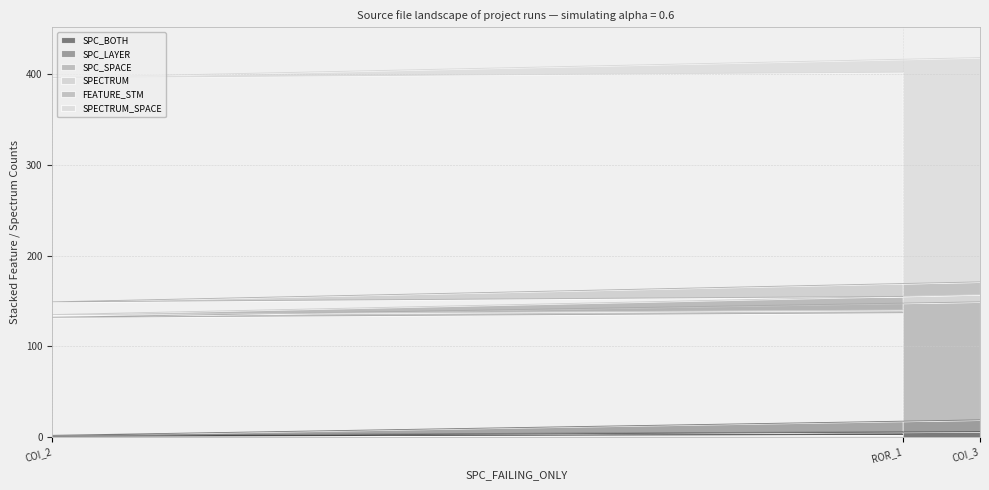

What is the average value of the SPC_SPACE series?

130